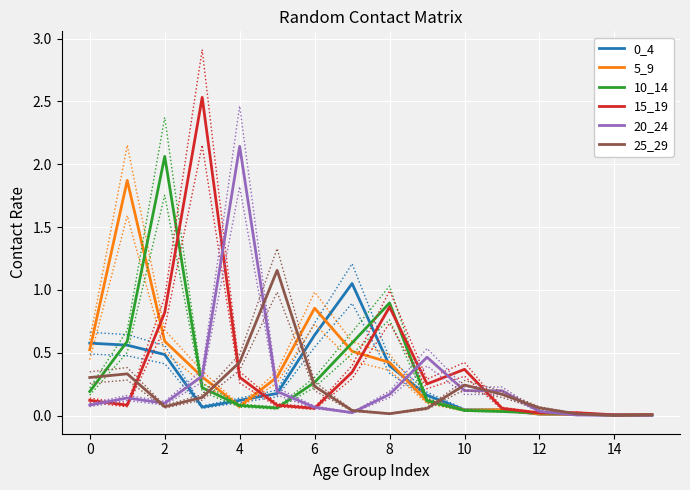

Is it true that 10_14 equals 0.0 at 14?

False